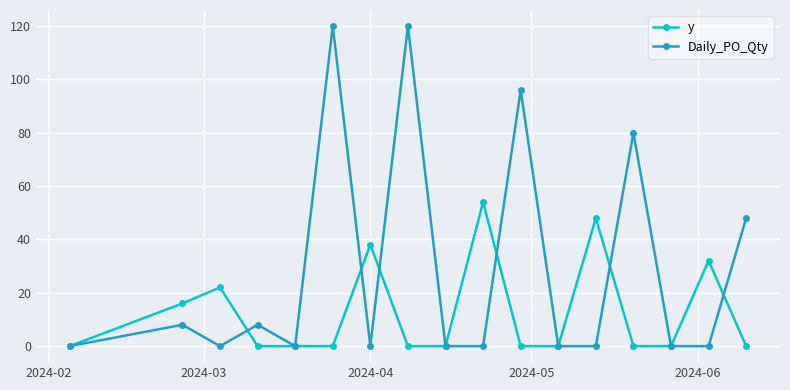

True or false: y has more than 1 interior local peaks.

True